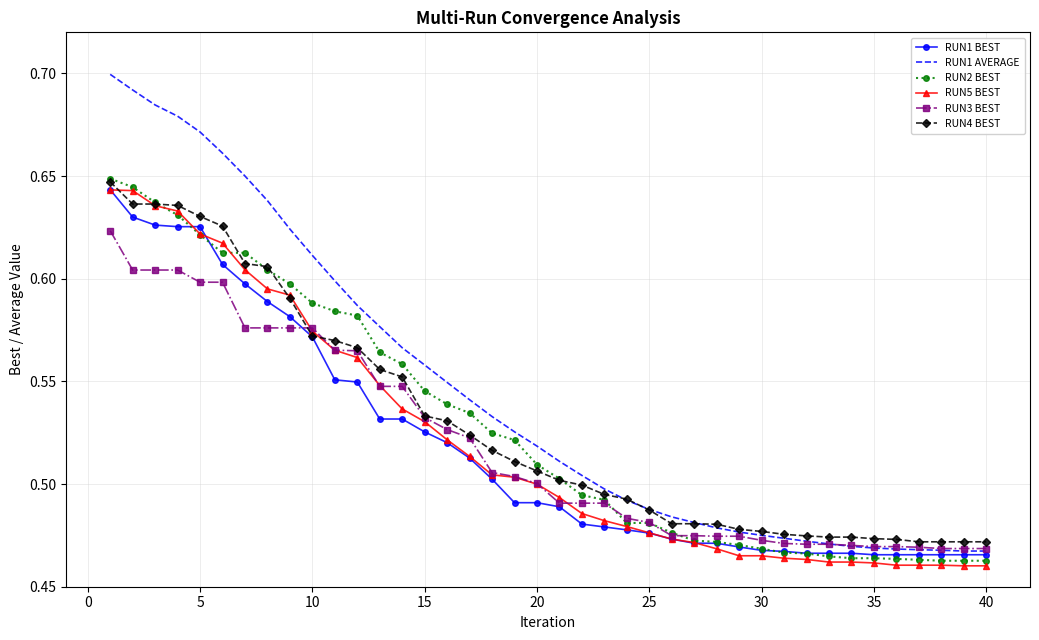

True or false: RUN1 AVERAGE and RUN5 BEST cross at least once.

False